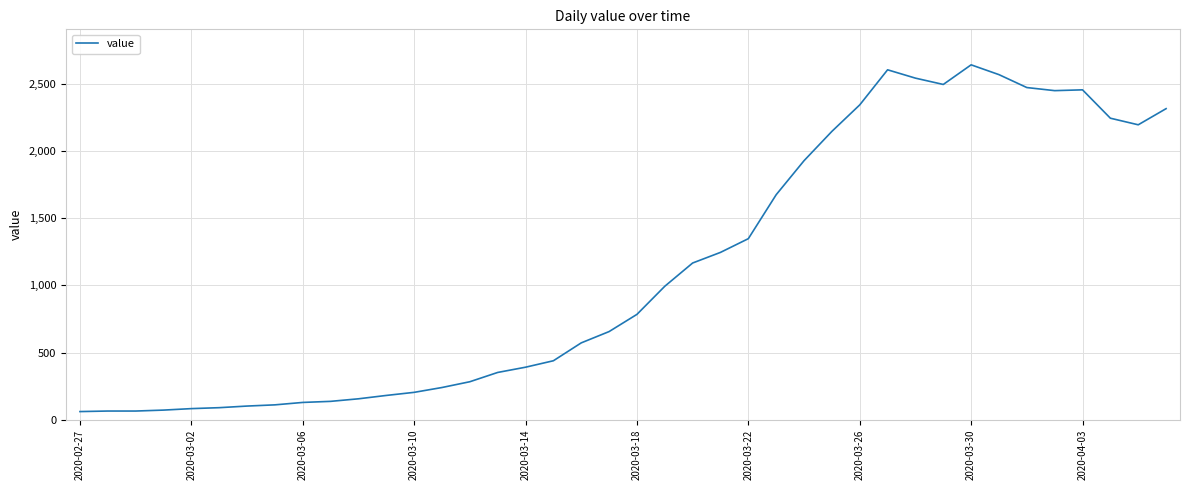

How many lines are shown in the chart?

1